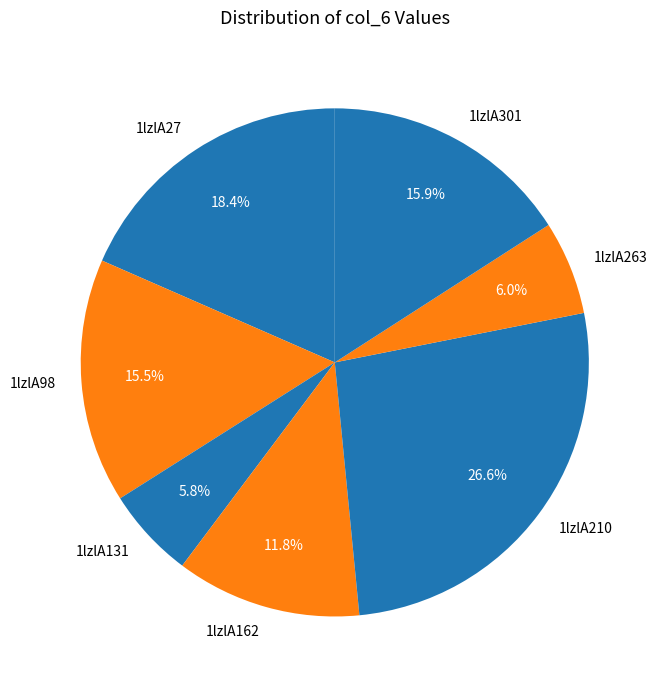

Does 1lzlA210 represent more than half of the total?

No